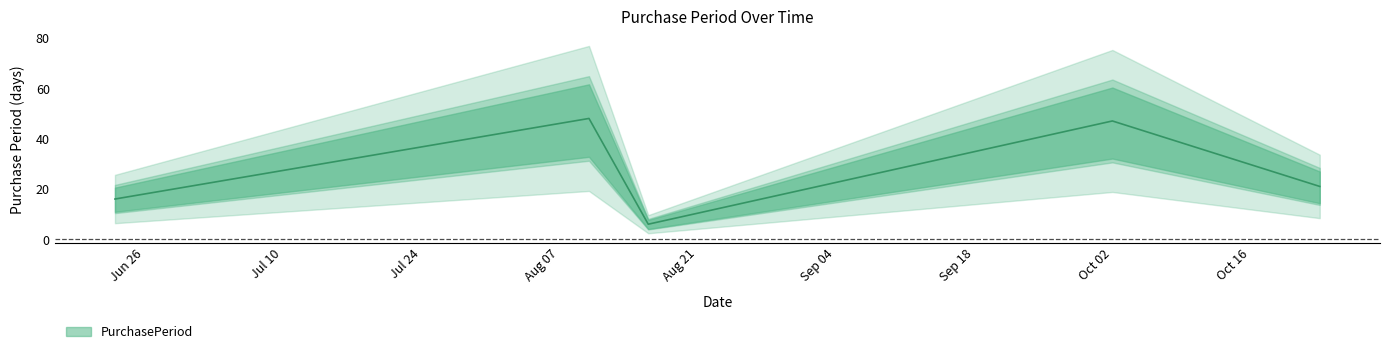

Rank the categories by value from highest to lowest.

2017-08-10, 2017-10-02, 2017-10-23, 2017-06-23, 2017-08-16